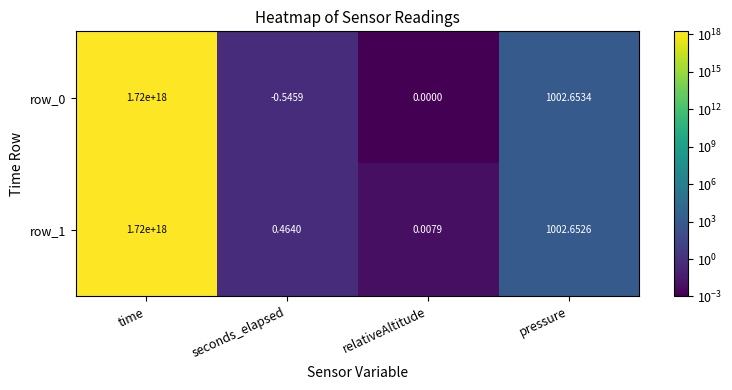

Where is row_1 nearest to the value 860000000000000000?

pressure